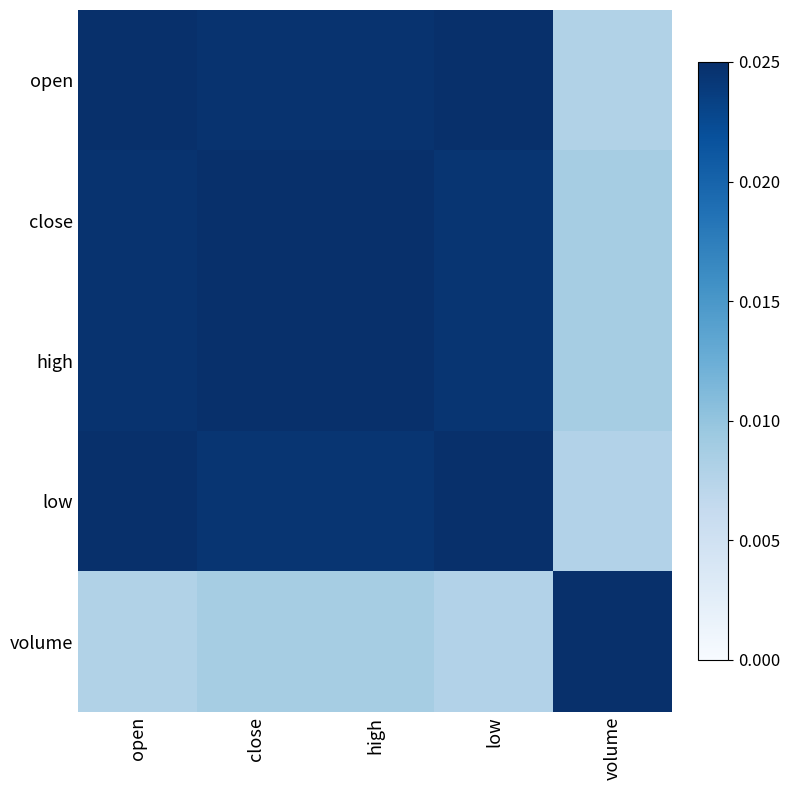

At close, list the series in order from smallest to largest.

volume, low, open, high, close